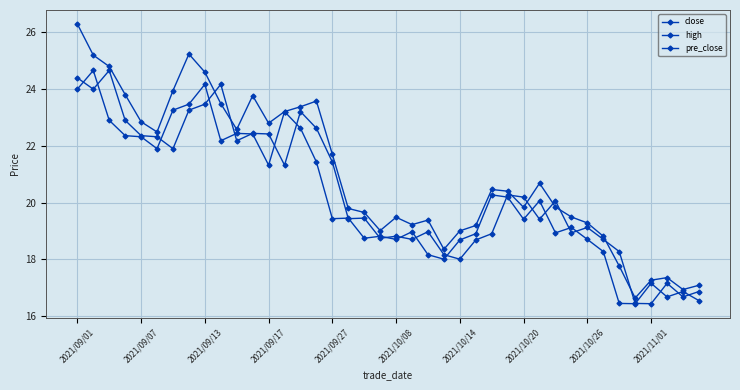

Reading right to left, extract all data points from this chart.

close: 16.5	16.9	16.7	17.1	16.4	16.4	18.3	18.7	19.1	18.9	20.1	19.4	20.2	20.3	18.9	18.7	18.0	18.2	19.0	18.7	18.8	18.7	19.4	19.4	21.4	22.6	23.2	21.3	22.4	22.4	22.2	24.2	23.5	23.3	21.9	22.3	22.4	22.9	24.7	24.0
high: 17.1	16.9	17.4	17.3	16.6	17.8	18.8	19.3	19.5	19.8	20.7	19.8	20.4	20.5	19.2	19.0	18.4	19.4	19.2	19.5	19.0	19.6	19.8	21.7	23.6	23.4	23.2	22.8	23.8	22.6	23.5	24.6	25.2	23.9	22.5	22.9	23.8	24.8	25.2	26.3
pre_close: 16.9	16.7	17.1	16.4	16.4	18.3	18.7	19.1	18.9	20.1	19.4	20.2	20.3	18.9	18.7	18.0	18.2	19.0	18.7	18.8	18.7	19.4	19.4	21.4	22.6	23.2	21.3	22.4	22.4	22.2	24.2	23.5	23.3	21.9	22.3	22.4	22.9	24.7	24.0	24.4